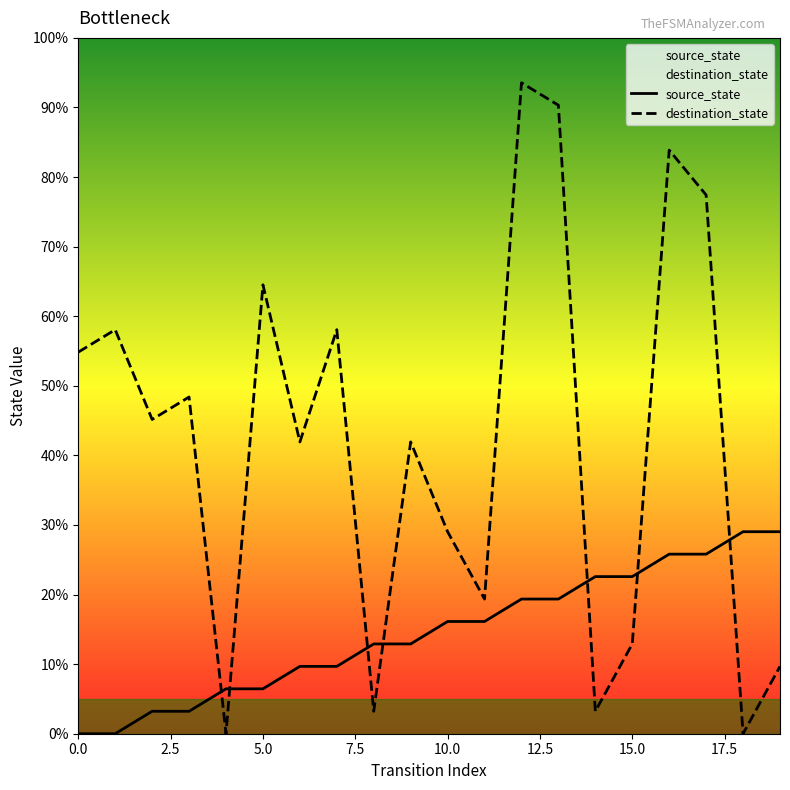

Which series ends up on top after the final intersection of destination_state and source_state?

source_state